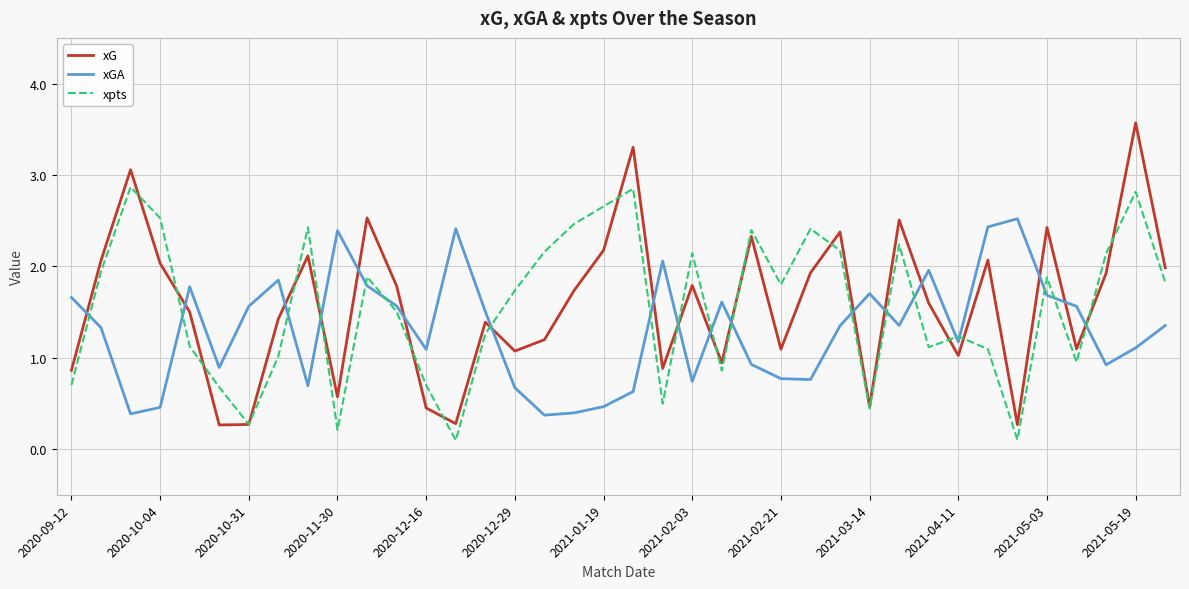

What is the maximum value for xpts?

2.9